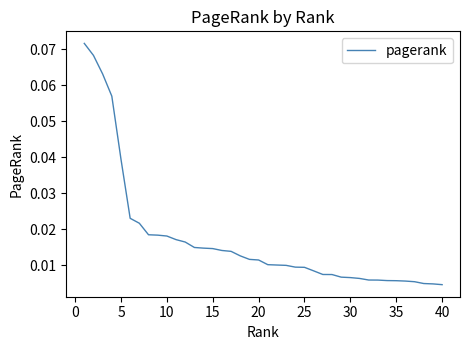

Does the chart display data point markers on the line(s)?

No